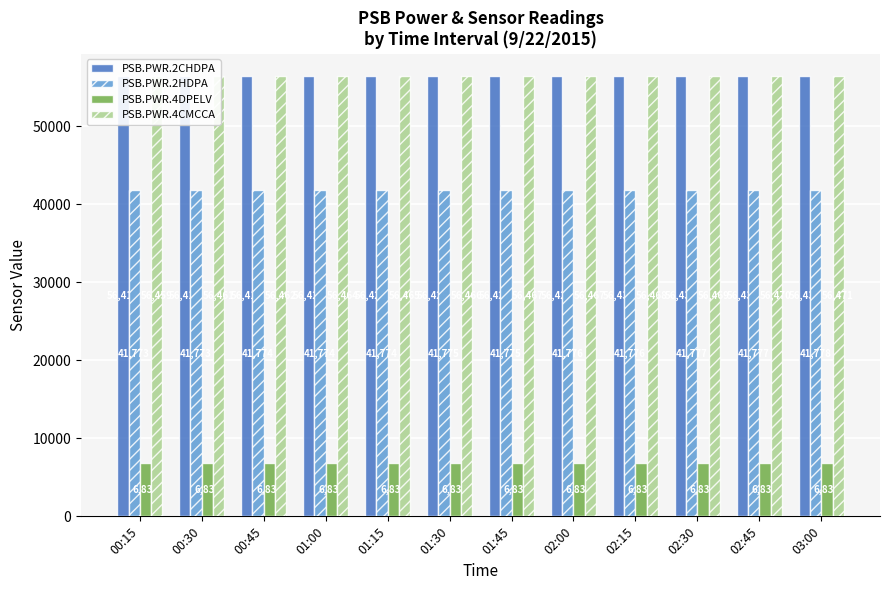

What is the sum of all PSB.PWR.2HDPA values?

501302